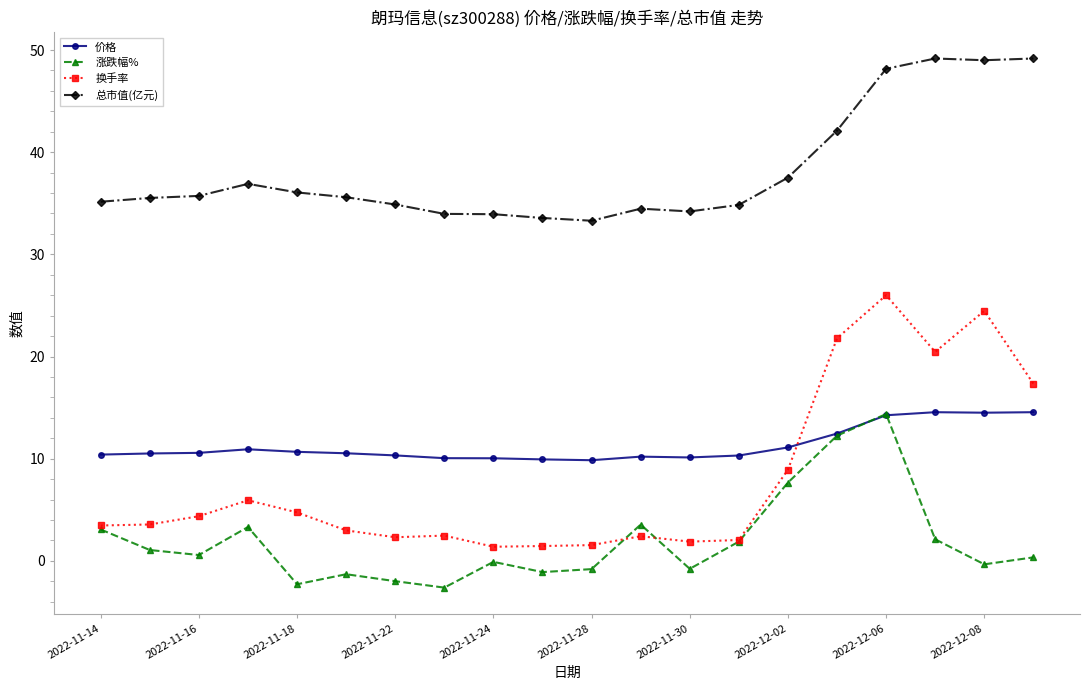

Which series has the largest total across all categories?

总市值(亿元)